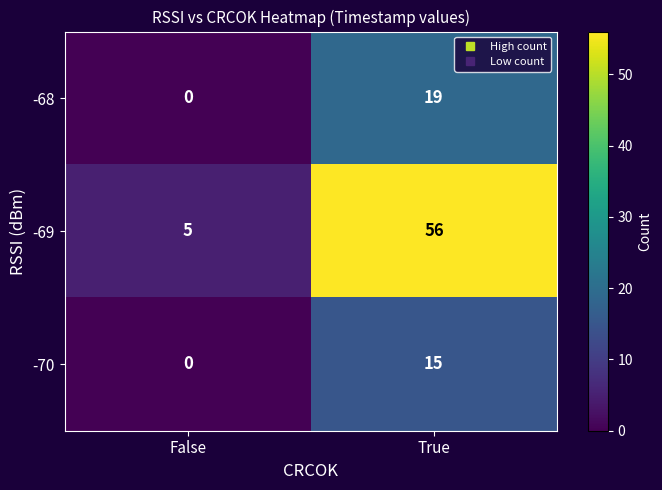

Reading left to right, extract all data points from this chart.

-68: False=0	True=19
-69: False=5	True=56
-70: False=0	True=15